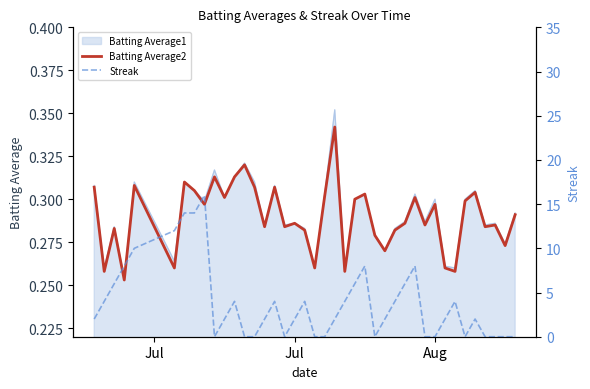

What is the value of the Batting Average2 point at the 34th from the left?

0.3